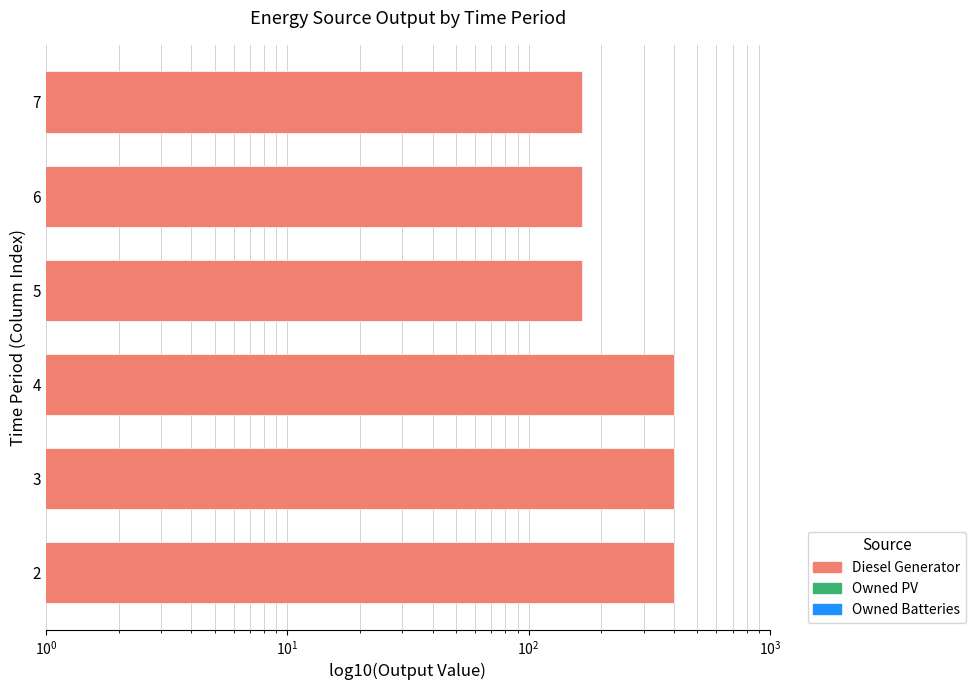

Count the number of categories in the chart.

6